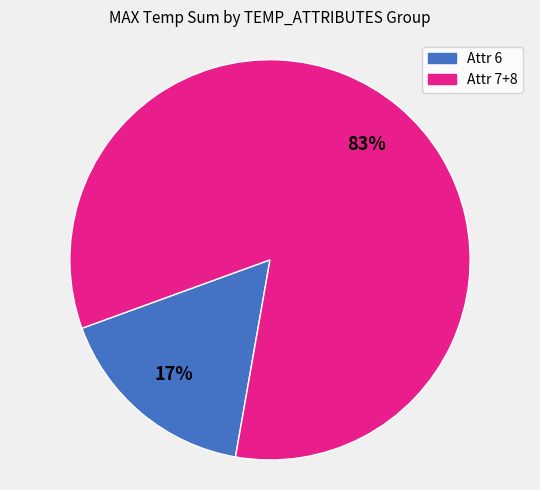

What is the majority slice?

Attr 7+8